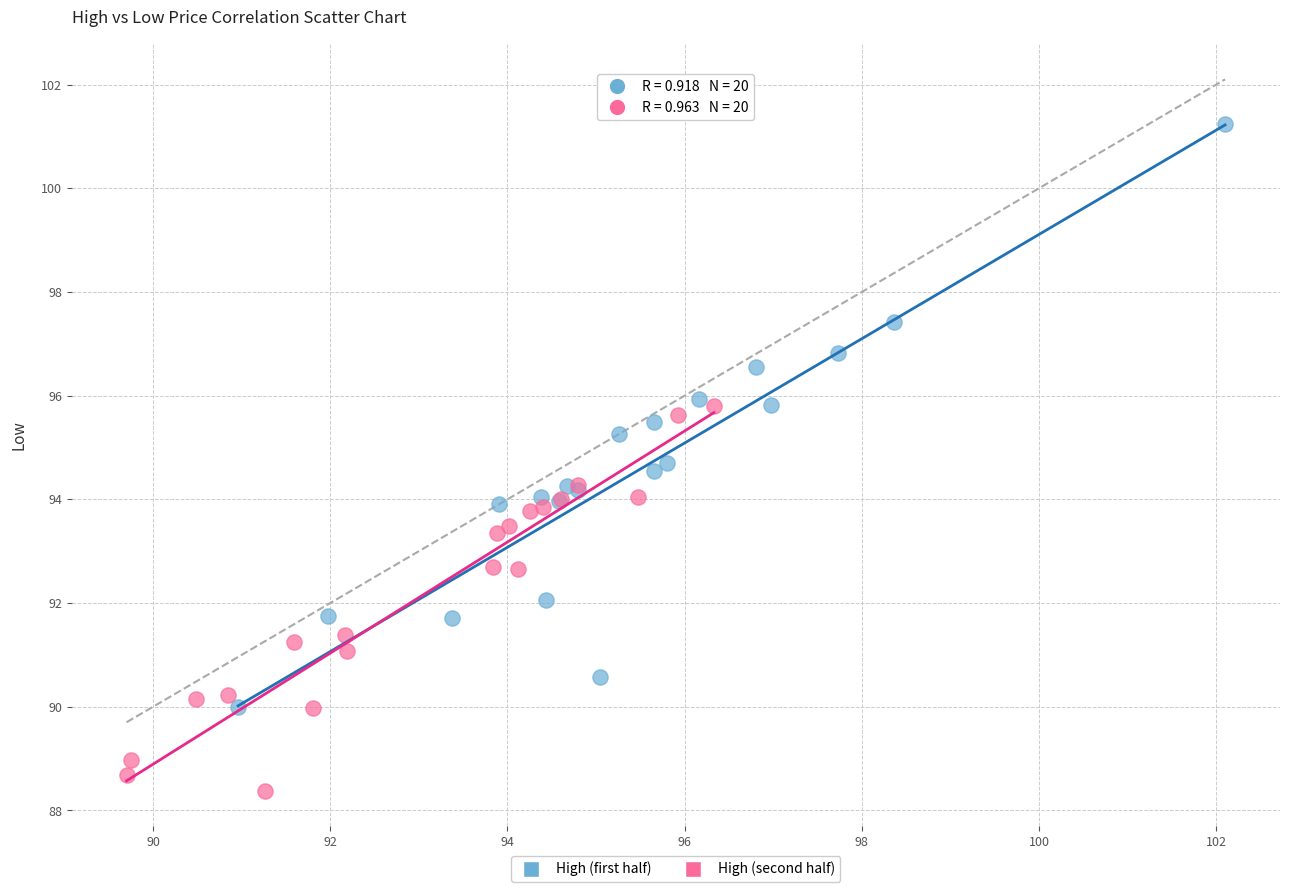

Which series reaches the minimum Y coordinate?

High (second half)